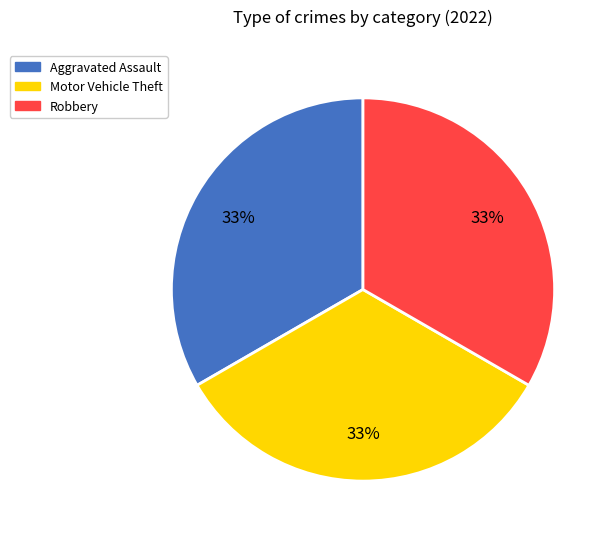

Count the number of slices in the pie.

3